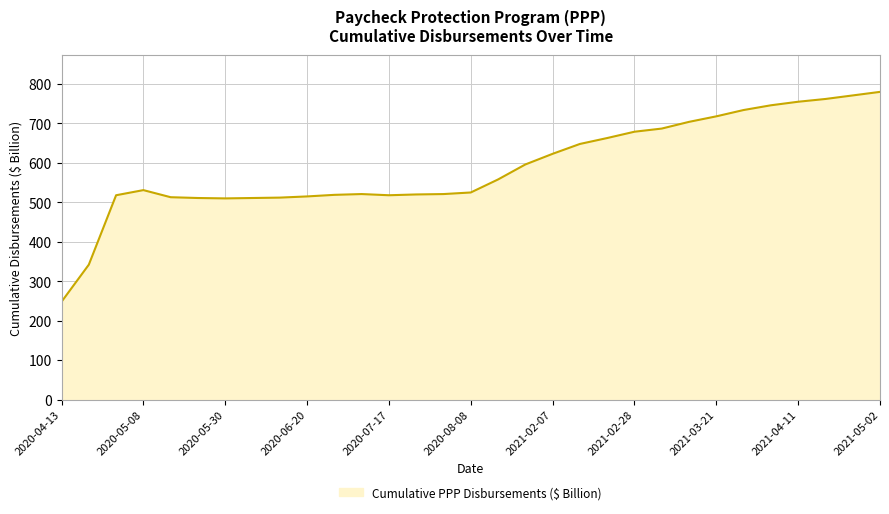

What is the average value?

589